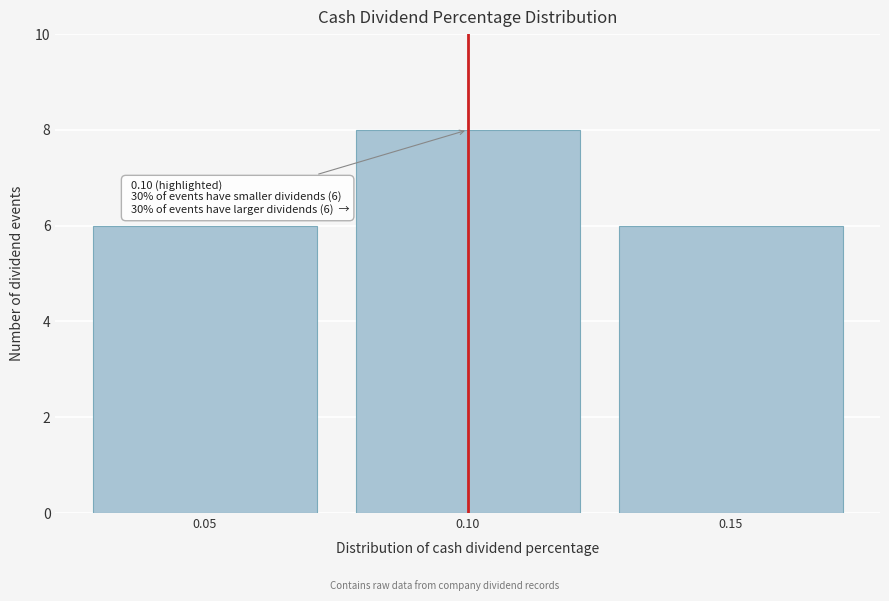

Over which range of the x-axis is the bar tallest?

0.075 to 0.125